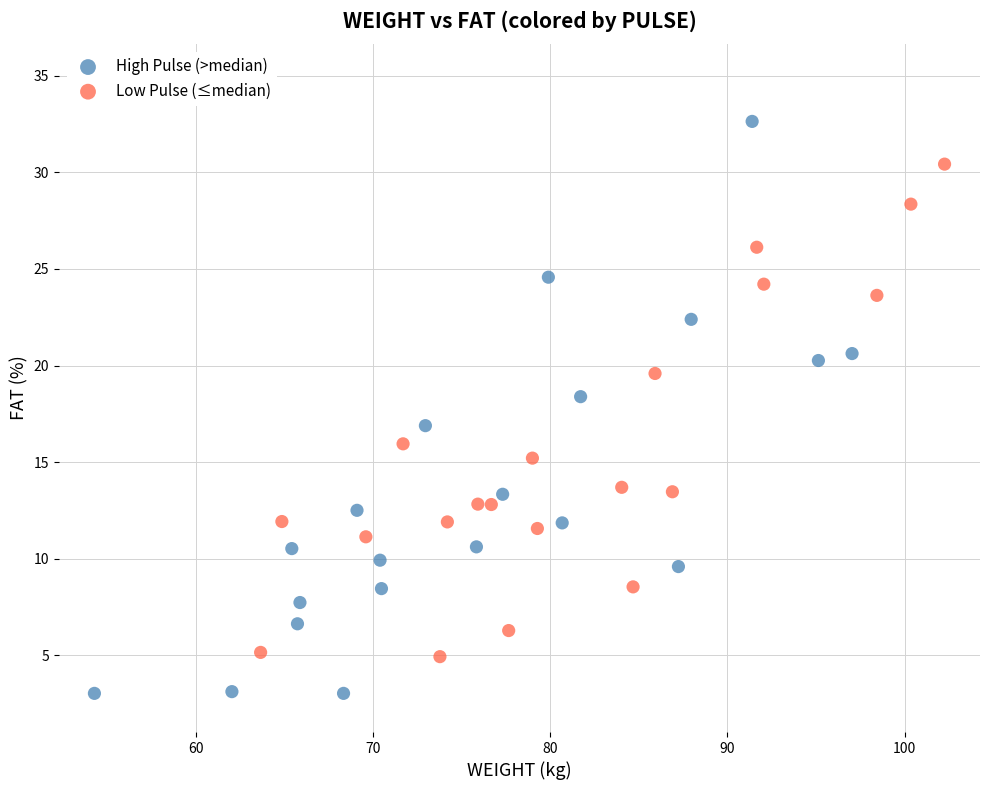

Which series reaches the maximum Y coordinate?

High Pulse (>median)